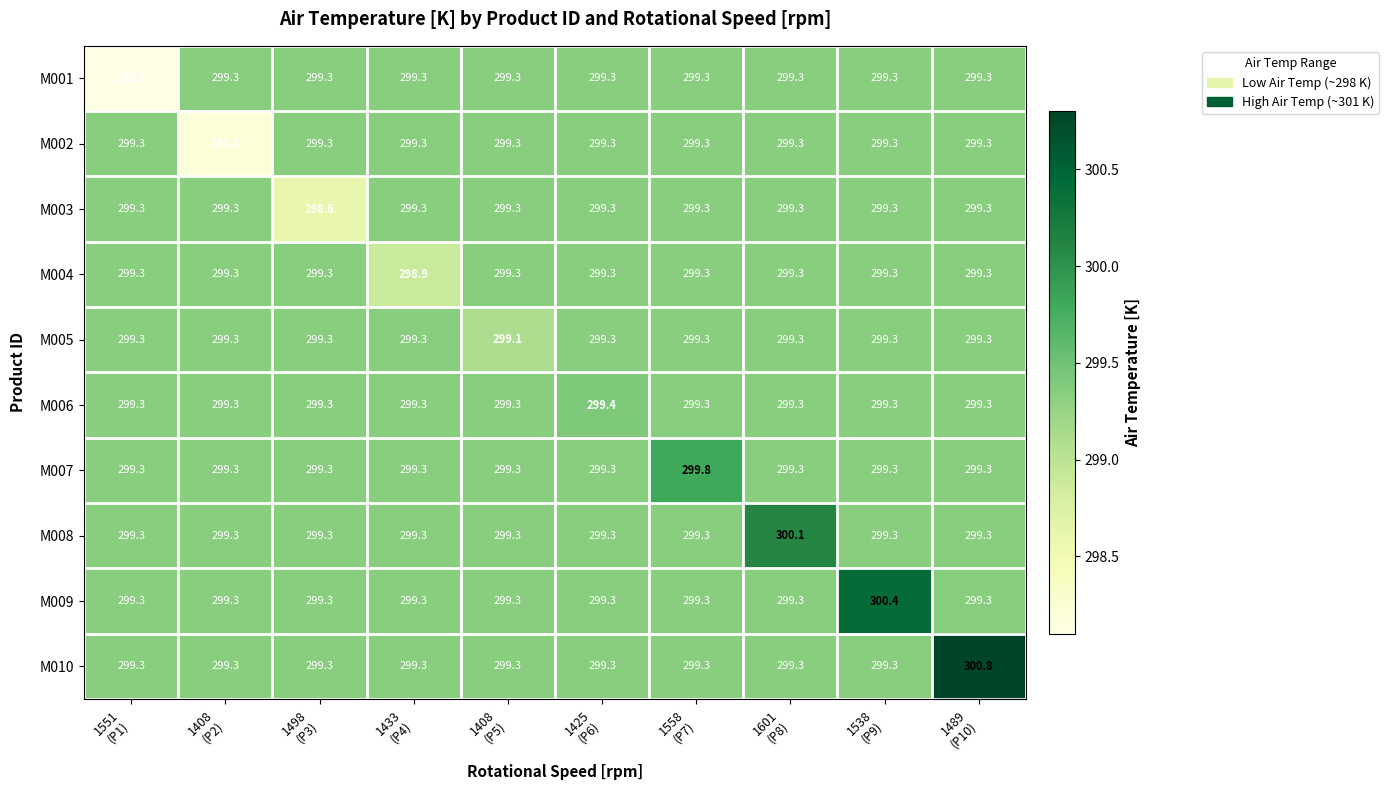

At how many categories does at least one series exceed 299?

10